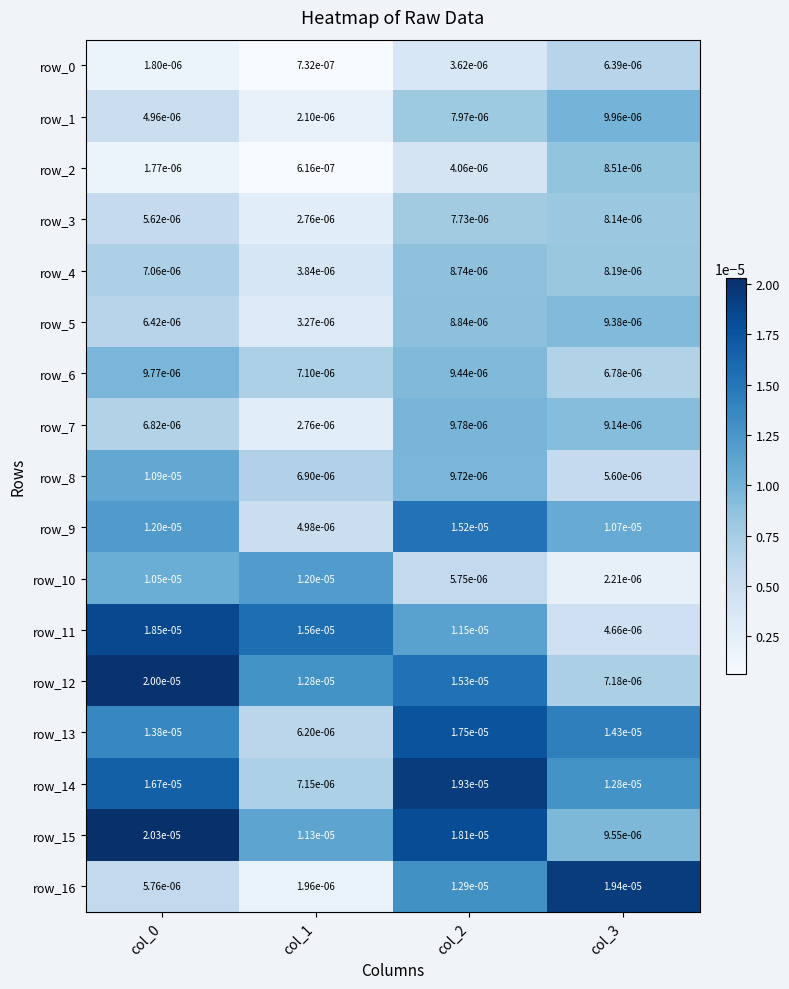

Is the value of row_14 at col_1 greater than the value of row_1 at col_1?

Yes